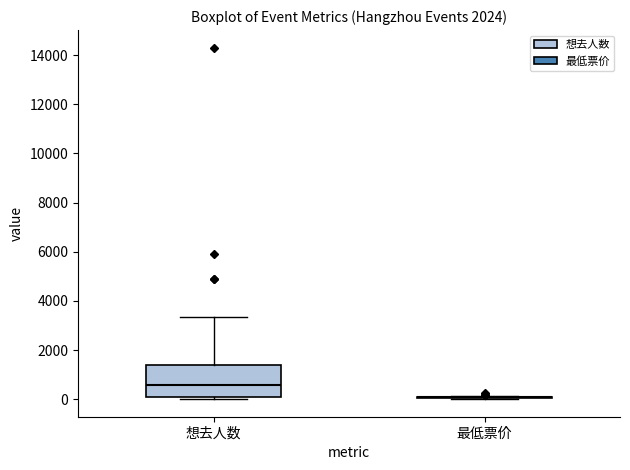

Reading left to right, read every box against the y-axis: the position of its median line, the range the box covers, and the ends of its whiskers. The values are not printed on the chart, so give them approximately, as read against the axis.

想去人数: median 600, box 0 to 1400, whiskers 0 (just below the box's lower edge) to 3400
最低票价: box collapsed to a line at 0, whiskers 0 to 200